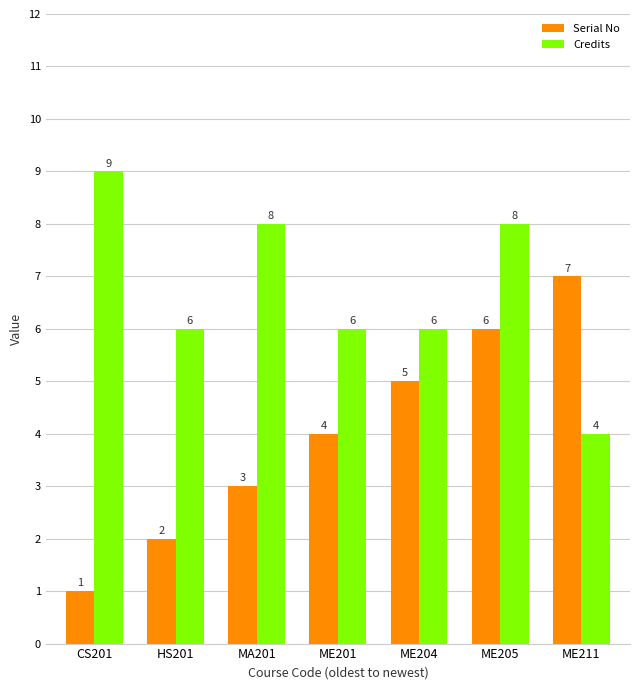

Reading left to right, extract all data points from this chart.

Serial No: CS201=1	HS201=2	MA201=3	ME201=4	ME204=5	ME205=6	ME211=7
Credits: CS201=9	HS201=6	MA201=8	ME201=6	ME204=6	ME205=8	ME211=4